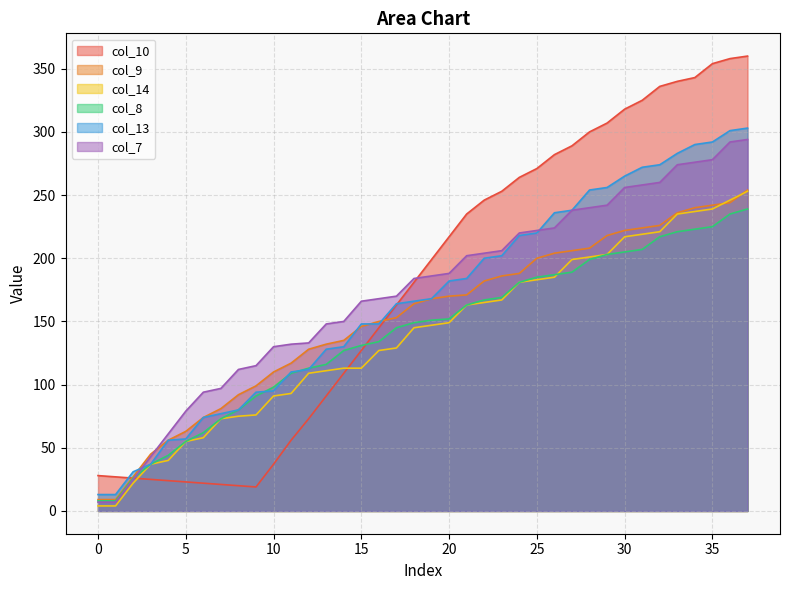

At which category is the sum across all series the highest?

37